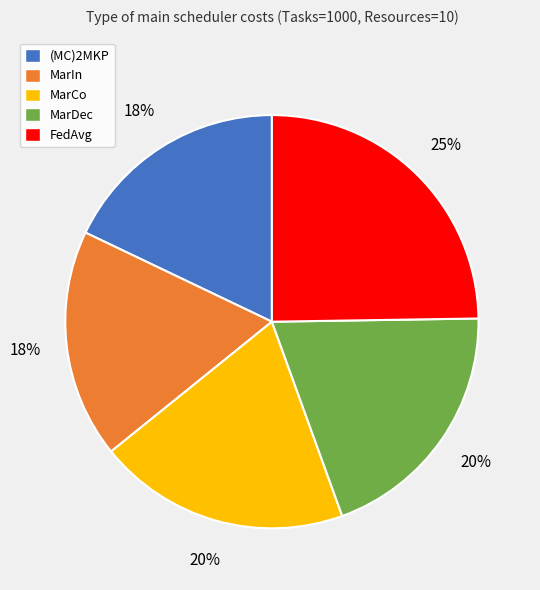

Which category has the biggest portion of the pie?

FedAvg